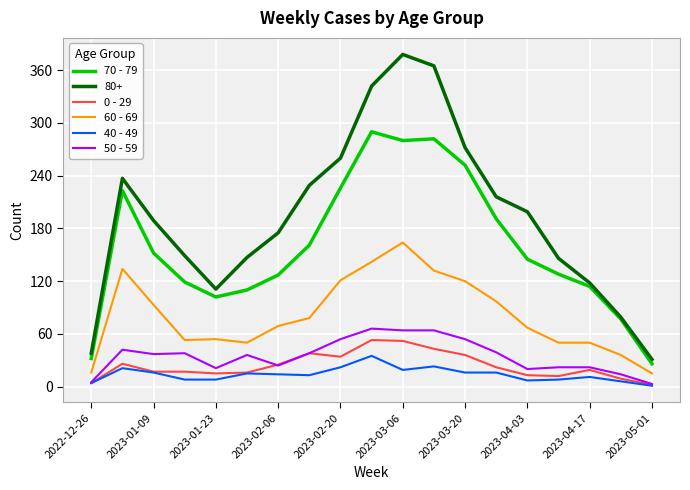

True or false: 80+ and 60 - 69 intersect in this chart.

False